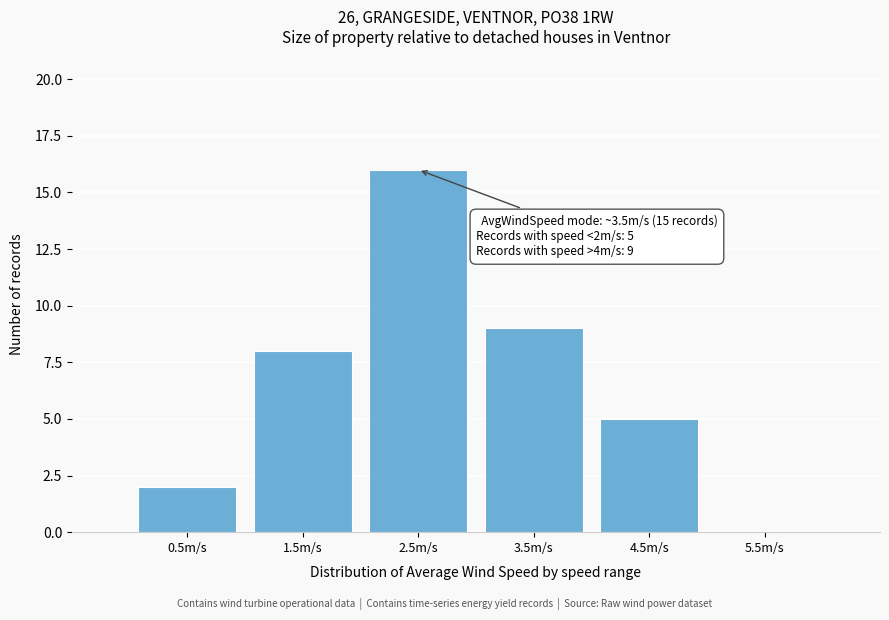

Reading right to left, list all the values displayed in this chart.

5.5m/s=0	4.5m/s=5	3.5m/s=9	2.5m/s=16	1.5m/s=8	0.5m/s=2